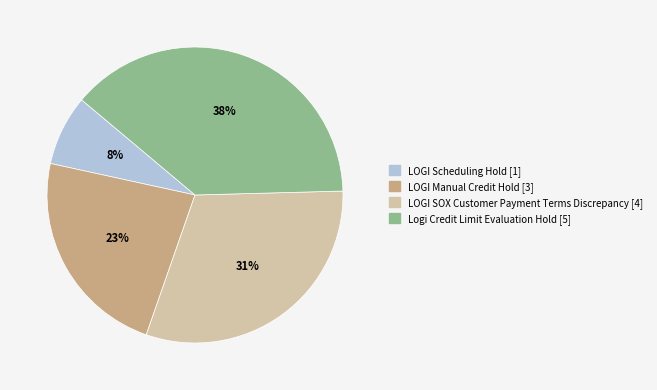

What is the ratio of the value at LOGI SOX Customer Payment Terms Discrepancy to the value at Logi Credit Limit Evaluation Hold?

0.8